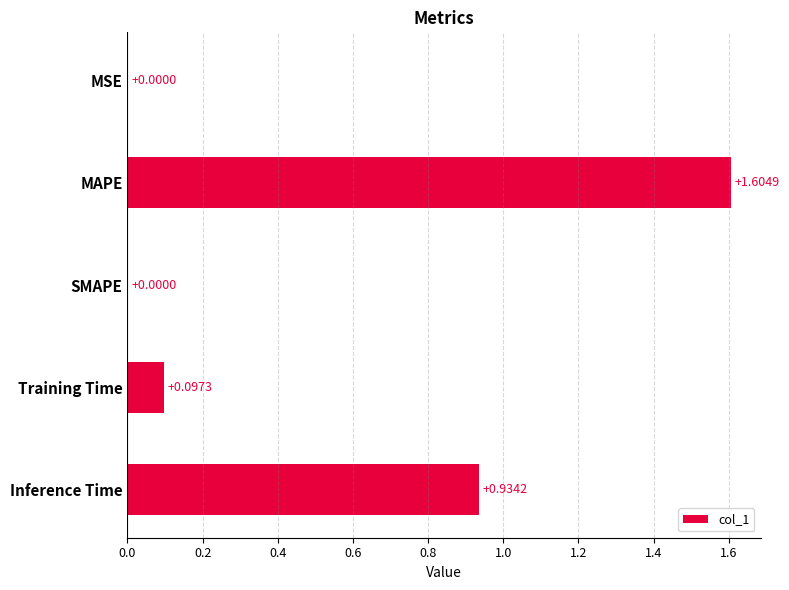

What is the sum of all values?

2.6